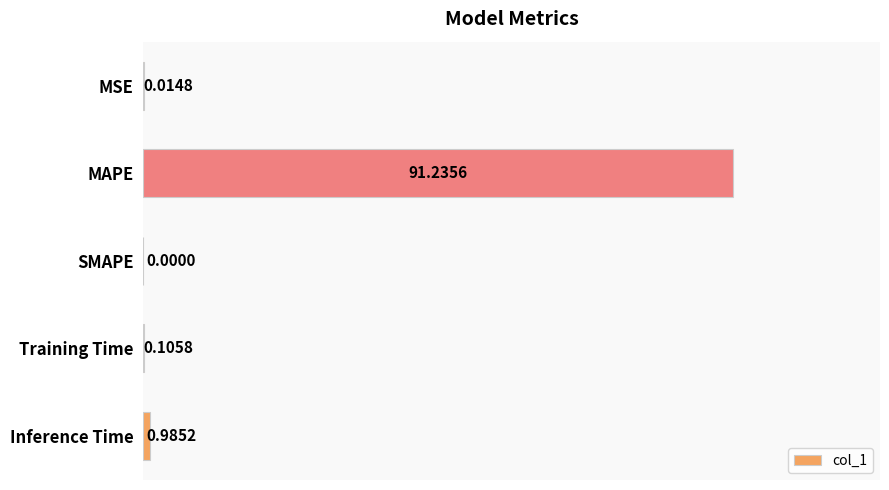

How many data points are above 0?

4